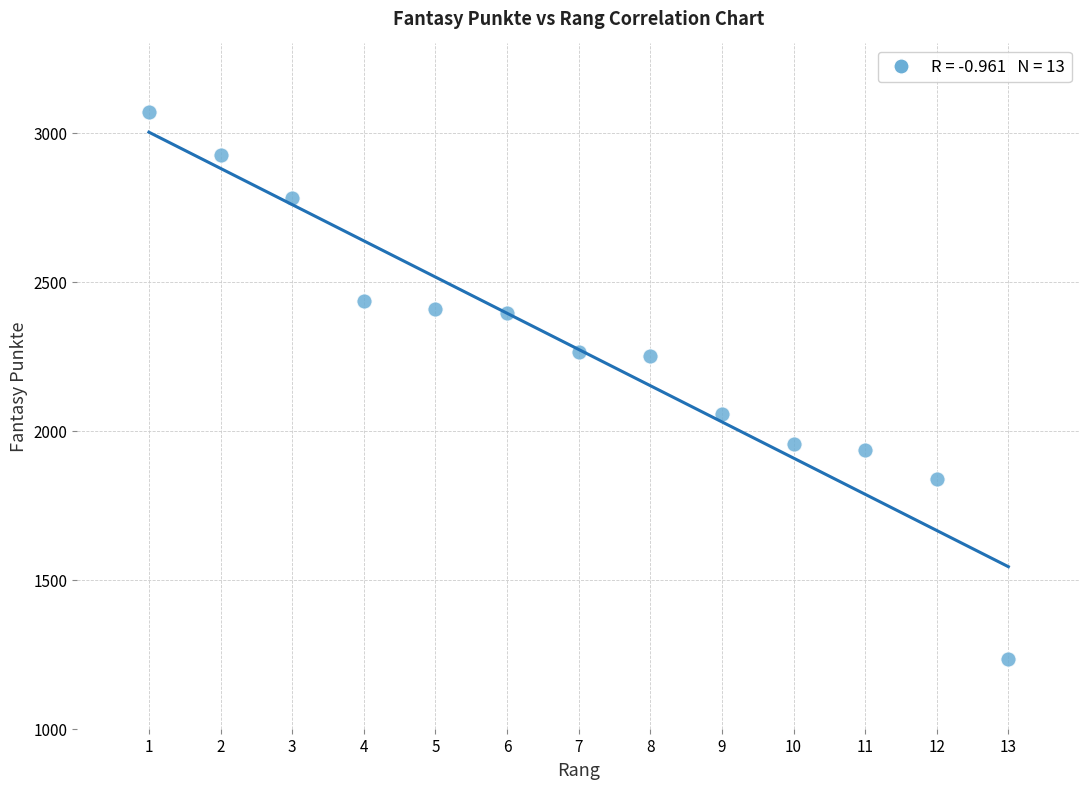

What is the range of Y values (max minus min)?

1837